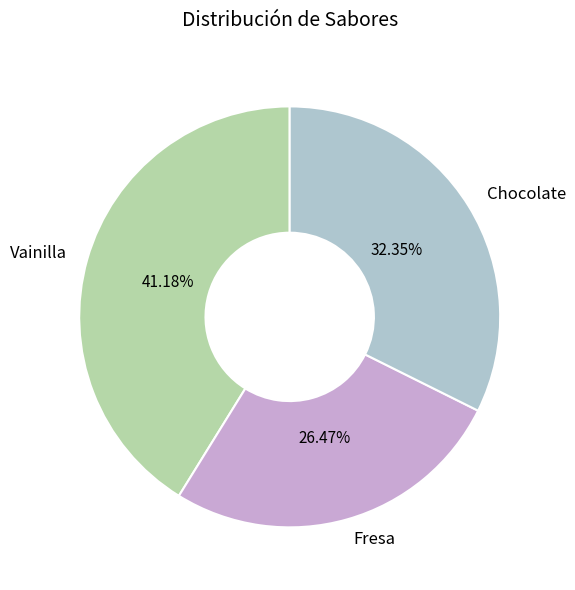

Which category has the smallest portion of the pie?

Fresa